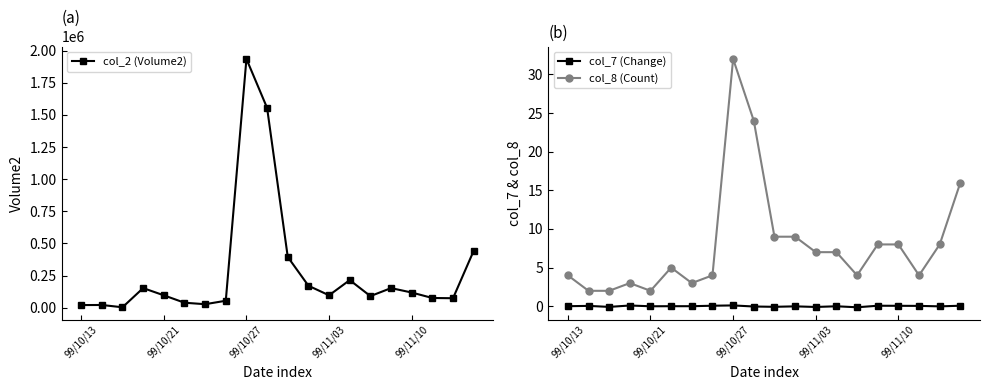

Reading left to right, list all the values displayed in this chart.

col_2 (Volume2): 21200.0	21850.0	4020.0	153190.0	97110.0	39480.0	27900.0	54750.0	1935000.0	1554110.0	395580.0	171480.0	97100.0	215380.0	90850.0	153100.0	118750.0	76200.0	74420.0	443200.0
col_7 (Change): 0.0	0.1	-0.1	0.1	0.0	0.0	0.0	0.1	0.1	-0.0	-0.1	-0.0	-0.1	0.0	-0.1	0.1	0.1	0.1	-0.0	0.1
col_8 (Count): 4.0	2.0	2.0	3.0	2.0	5.0	3.0	4.0	32.0	24.0	9.0	9.0	7.0	7.0	4.0	8.0	8.0	4.0	8.0	16.0